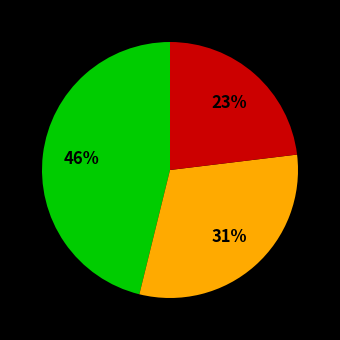

Is there any slice that represents more than half of the pie?

No